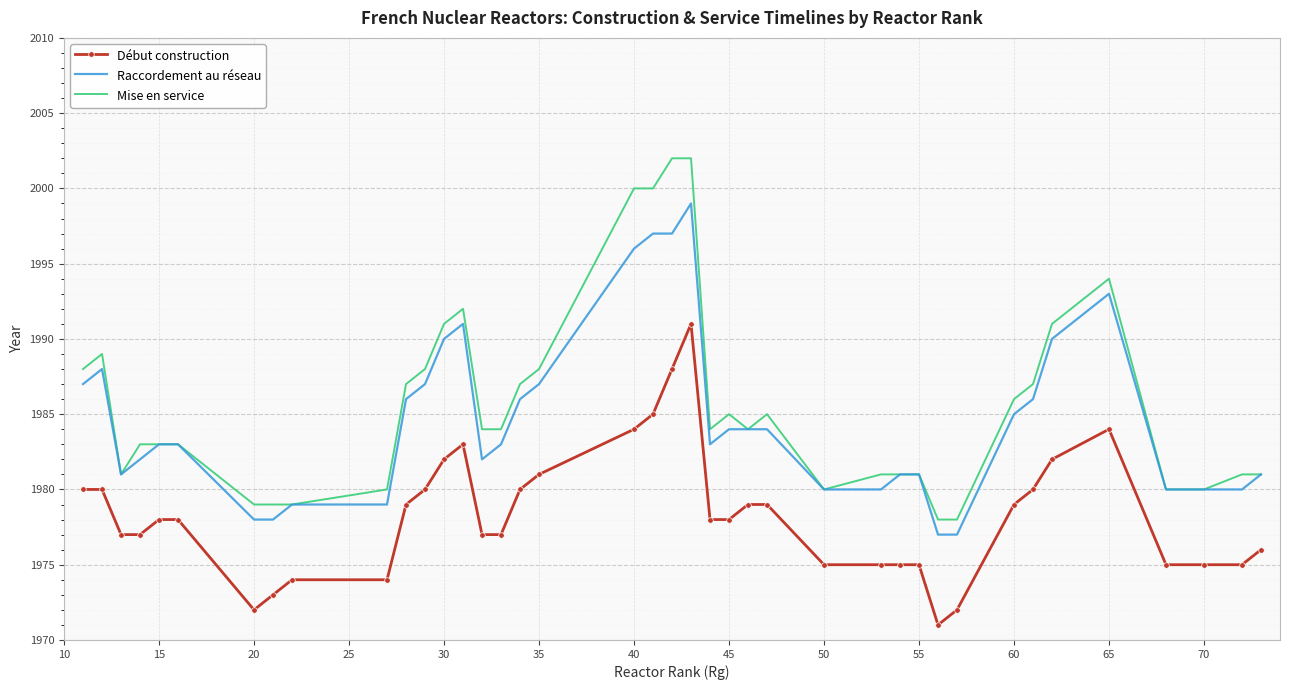

Which series has the widest spread of values?

Mise en service